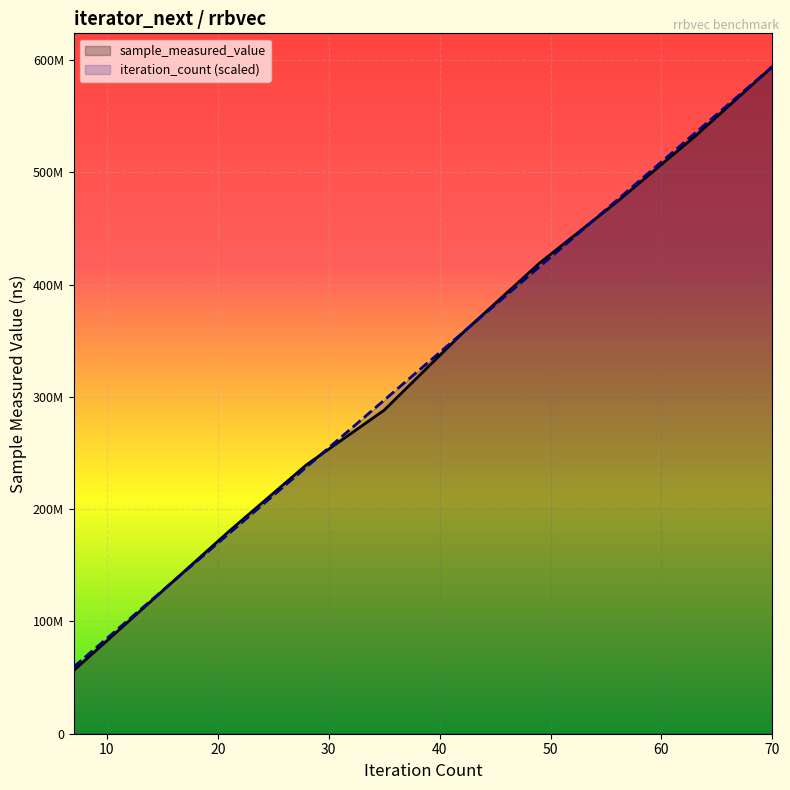

Between 10 and 70, which series saw the biggest shift?

iteration_count (scaled)